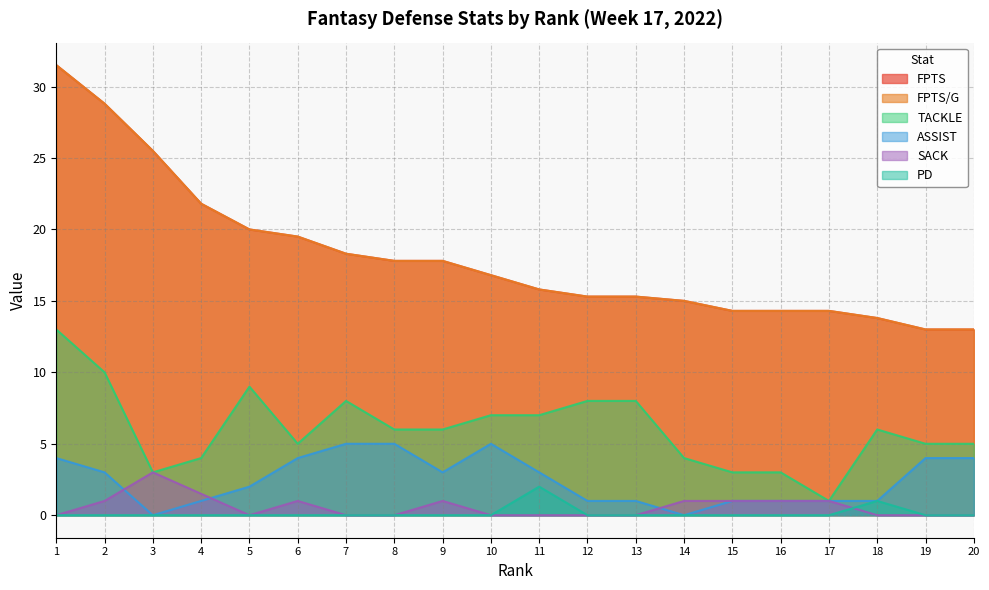

Is it true that ASSIST equals 0.7 at 13?

False